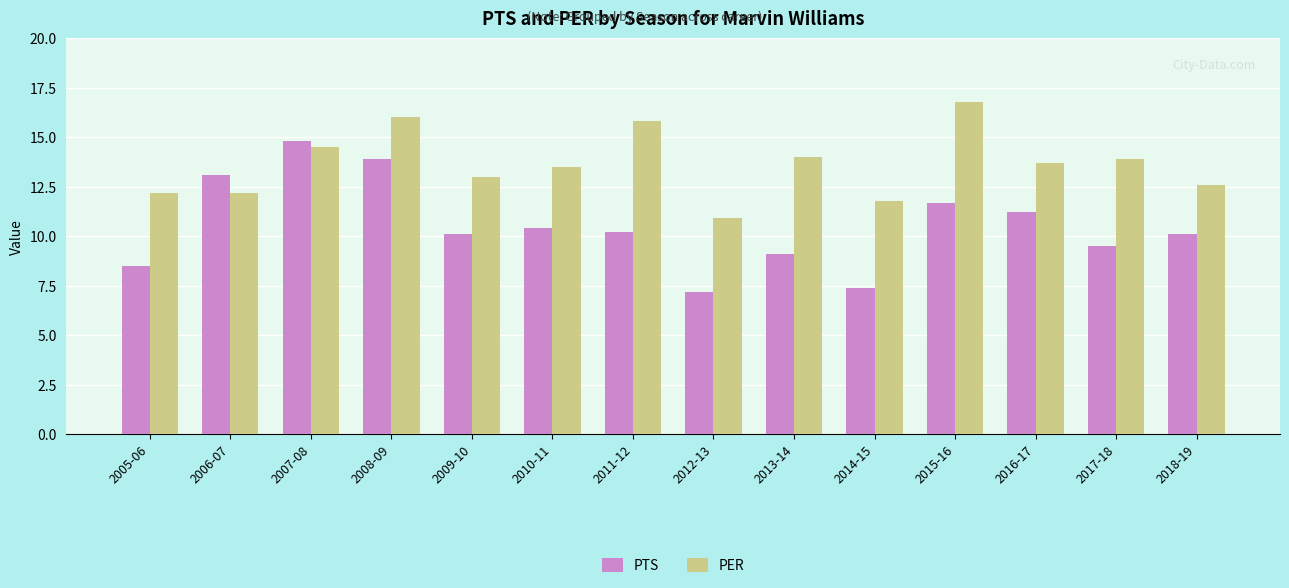

What is the difference between the maximum and minimum values in the PTS series?

7.6